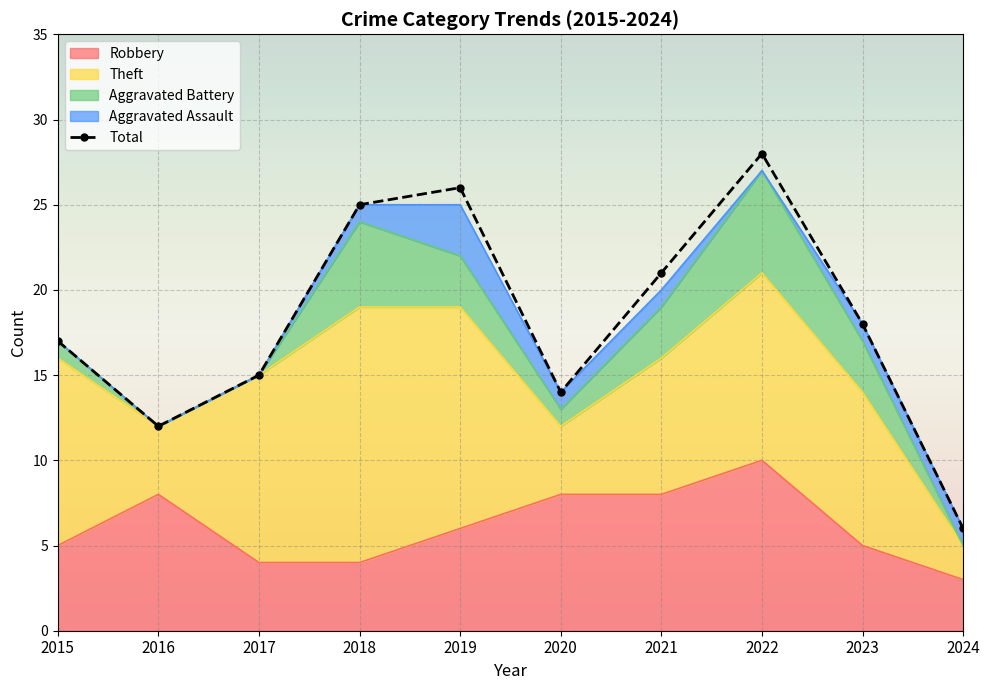

How many points are lower than both their immediate neighbors (excluding endpoints)?

2